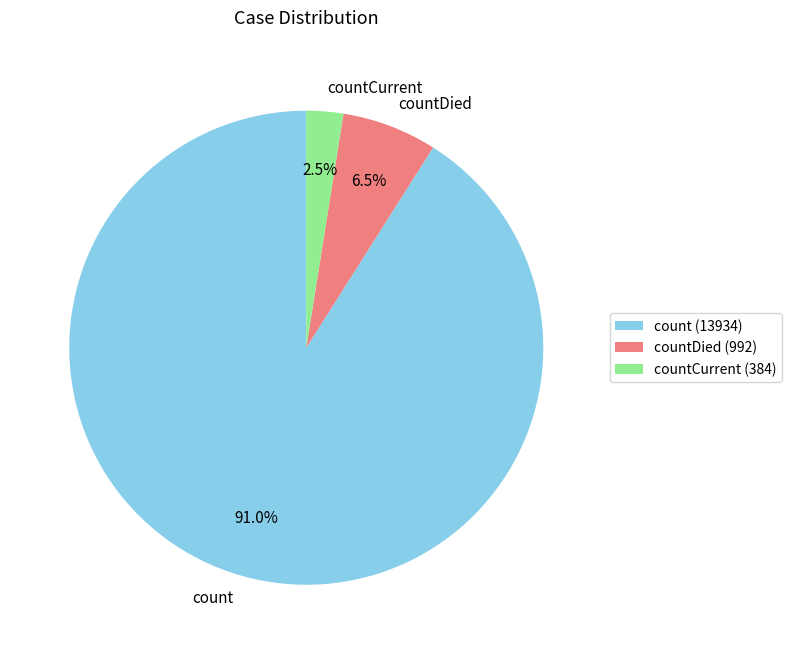

What percentage is NOT represented by countCurrent?

97.5%